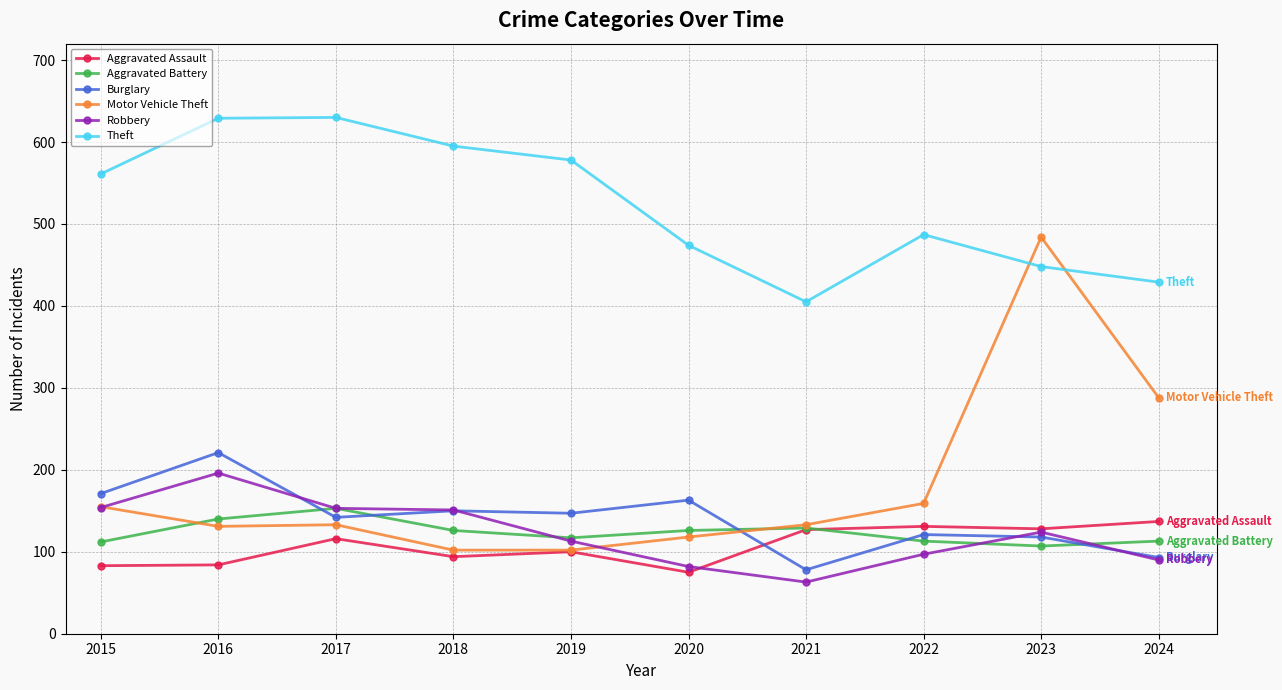

Rank the series at 2016 from lowest to highest value.

Aggravated Assault, Motor Vehicle Theft, Aggravated Battery, Robbery, Burglary, Theft